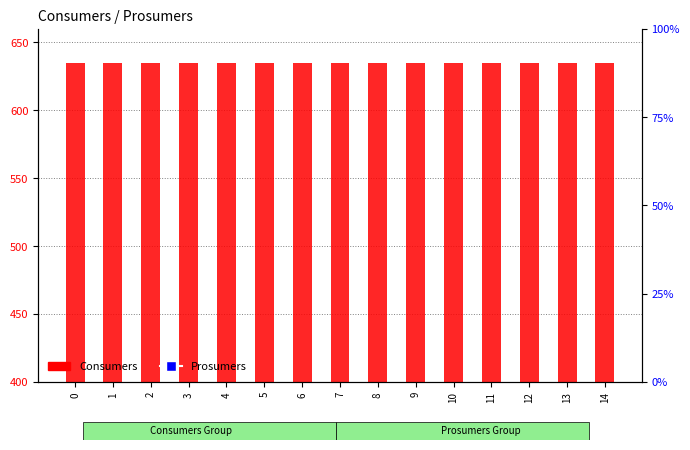

Does the chart contain stacked bars?

No